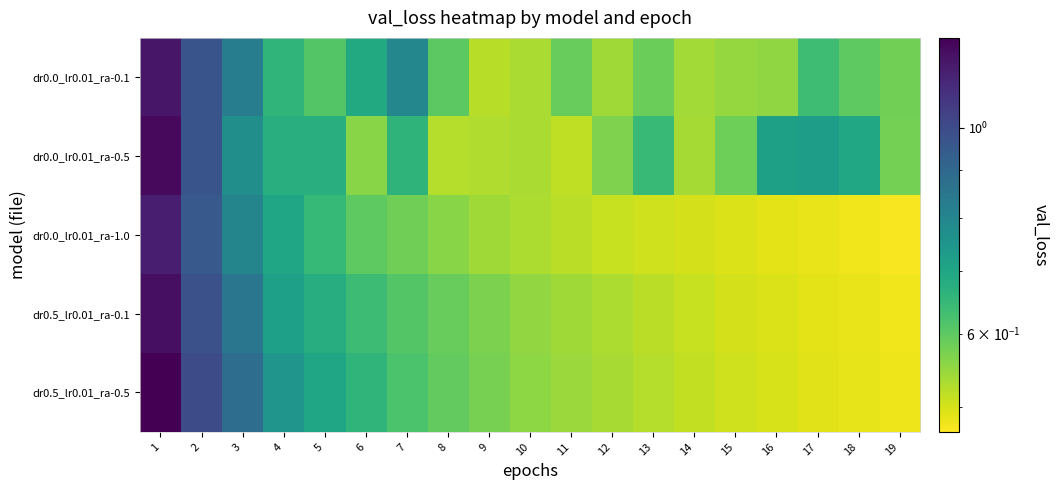

Reading right to left, extract all data points from this chart.

dr0.0_lr0.01_ra-0.1: 19=0.6	18=0.6	17=0.6	16=0.6	15=0.5	14=0.5	13=0.6	12=0.5	11=0.6	10=0.5	9=0.5	8=0.6	7=0.8	6=0.7	5=0.6	4=0.7	3=0.8	2=1.0	1=1.2
dr0.0_lr0.01_ra-0.5: 19=0.6	18=0.7	17=0.7	16=0.7	15=0.6	14=0.5	13=0.6	12=0.6	11=0.5	10=0.5	9=0.5	8=0.5	7=0.7	6=0.6	5=0.7	4=0.7	3=0.8	2=1.0	1=1.2
dr0.0_lr0.01_ra-1.0: 19=0.5	18=0.5	17=0.5	16=0.5	15=0.5	14=0.5	13=0.5	12=0.5	11=0.5	10=0.5	9=0.5	8=0.6	7=0.6	6=0.6	5=0.7	4=0.7	3=0.8	2=0.9	1=1.1
dr0.5_lr0.01_ra-0.1: 19=0.5	18=0.5	17=0.5	16=0.5	15=0.5	14=0.5	13=0.5	12=0.5	11=0.5	10=0.6	9=0.6	8=0.6	7=0.6	6=0.6	5=0.7	4=0.7	3=0.8	2=1.0	1=1.2
dr0.5_lr0.01_ra-0.5: 19=0.5	18=0.5	17=0.5	16=0.5	15=0.5	14=0.5	13=0.5	12=0.5	11=0.5	10=0.6	9=0.6	8=0.6	7=0.6	6=0.7	5=0.7	4=0.8	3=0.9	2=1.0	1=1.2